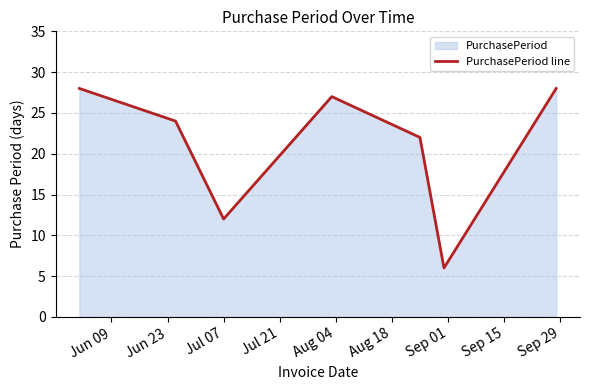

What is the smallest value displayed?

6